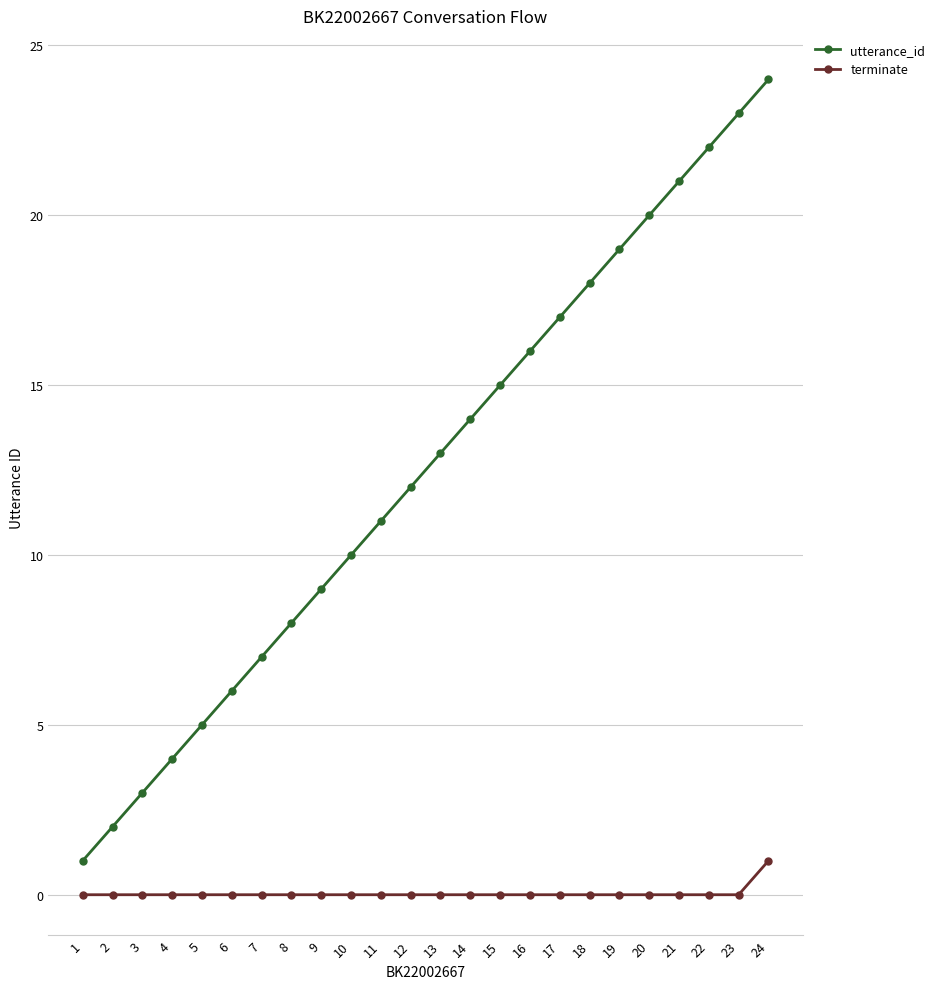

Which series has the widest spread of values?

utterance_id